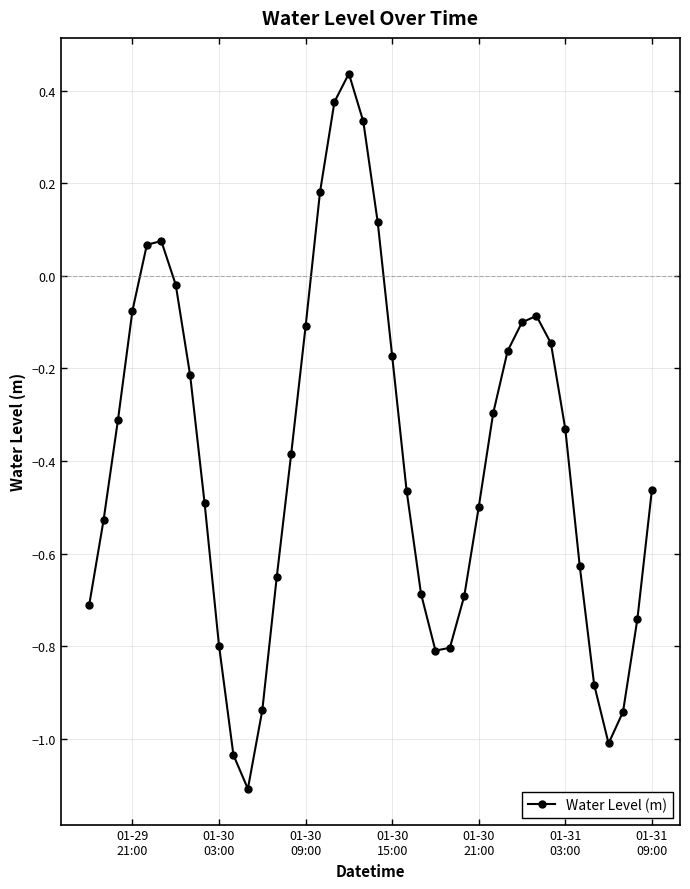

What is the difference between the maximum and minimum values?

1.5